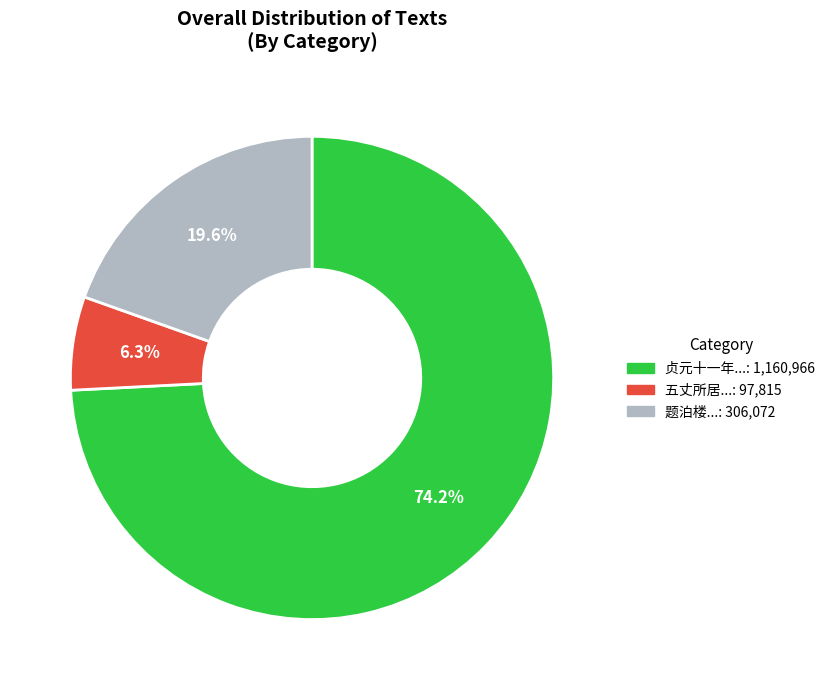

Does any single category account for the majority?

Yes